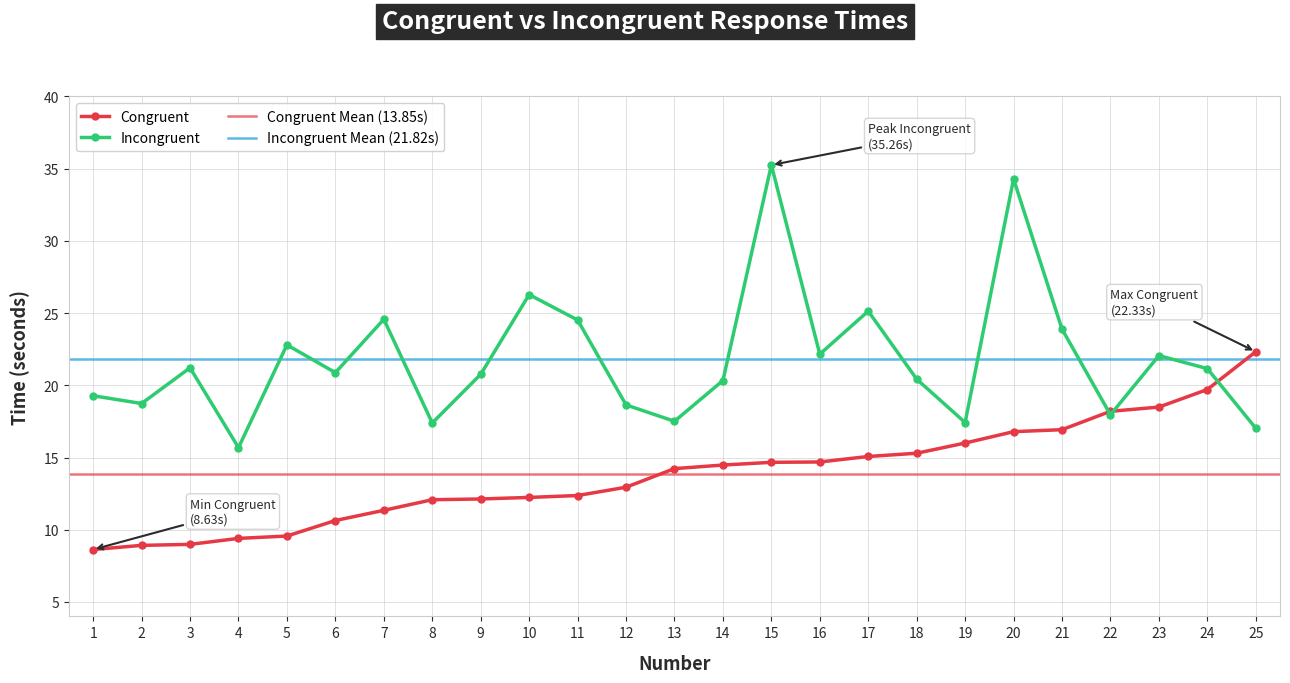

What is the maximum value for Incongruent?

35.3